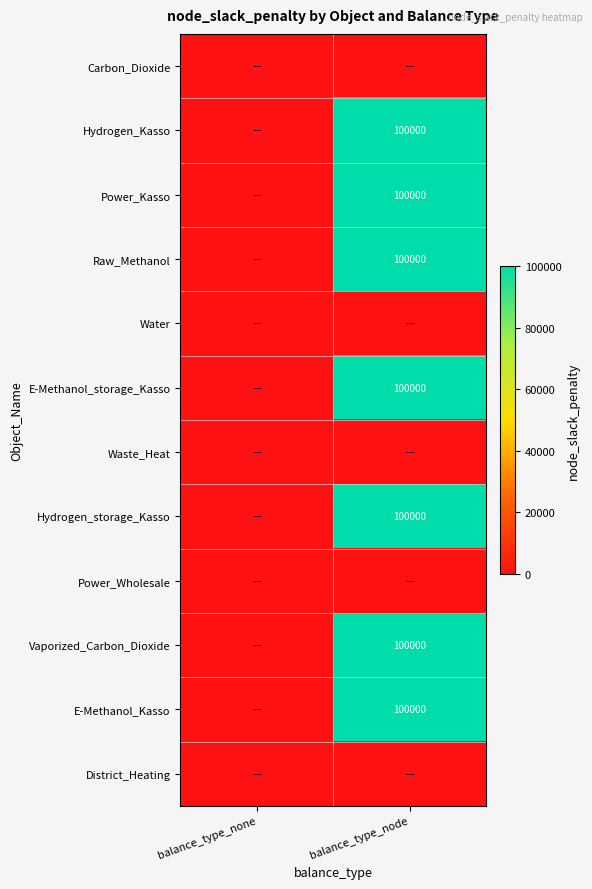

Is it true that Hydrogen_storage_Kasso equals 100000 at balance_type_node?

True